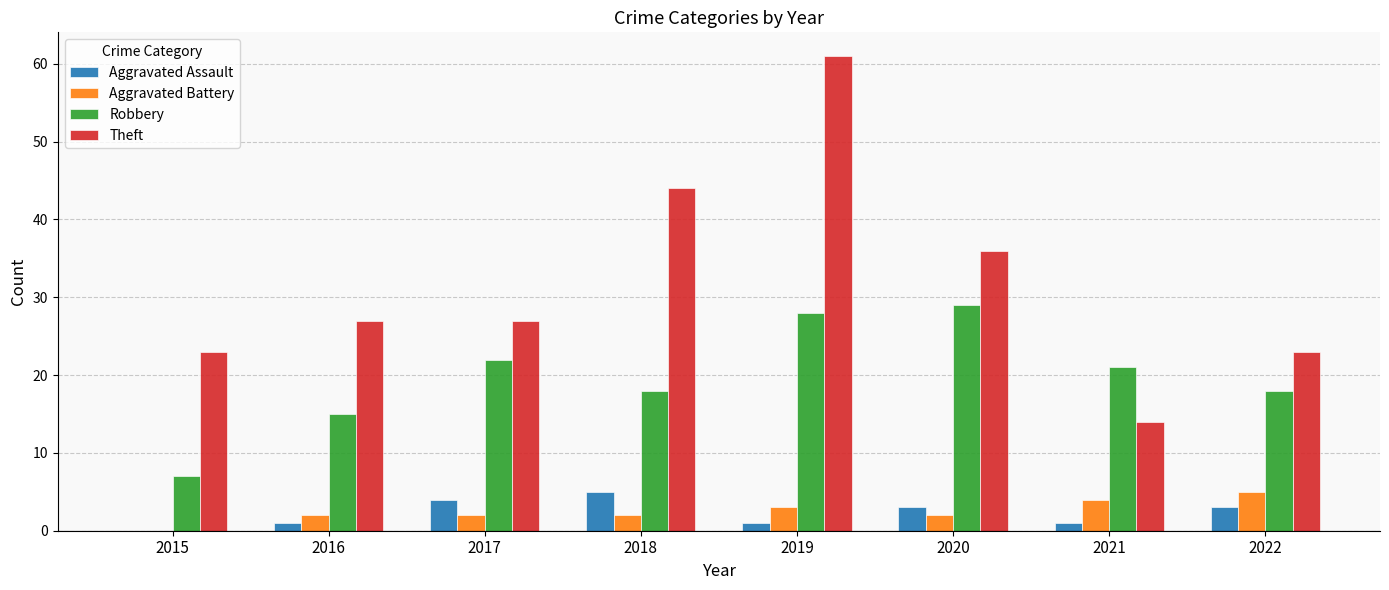

What are all the series names shown in the legend?

Aggravated Assault, Aggravated Battery, Robbery, Theft